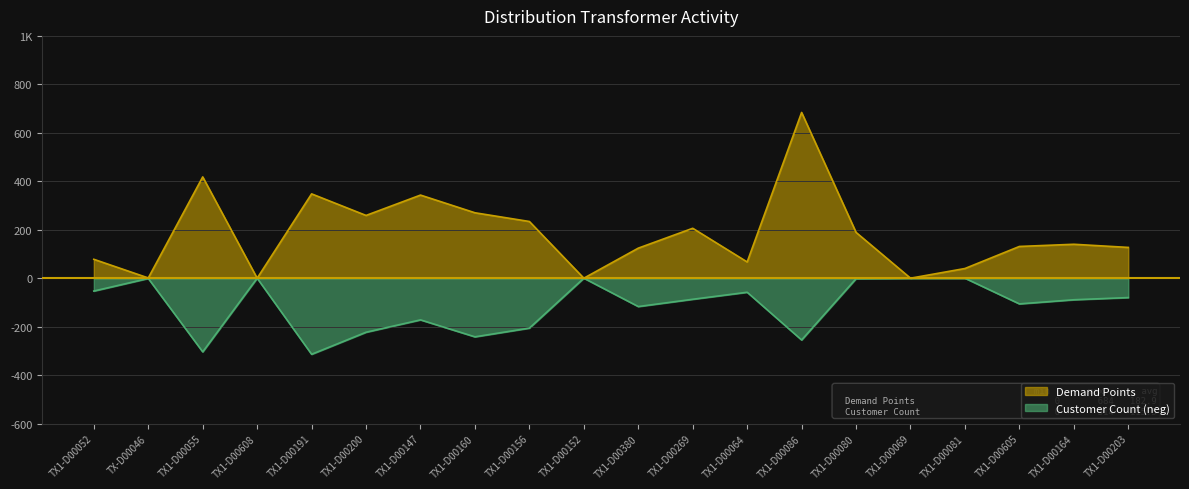

Where is the first local maximum for Demand Points?

TX1-D00055